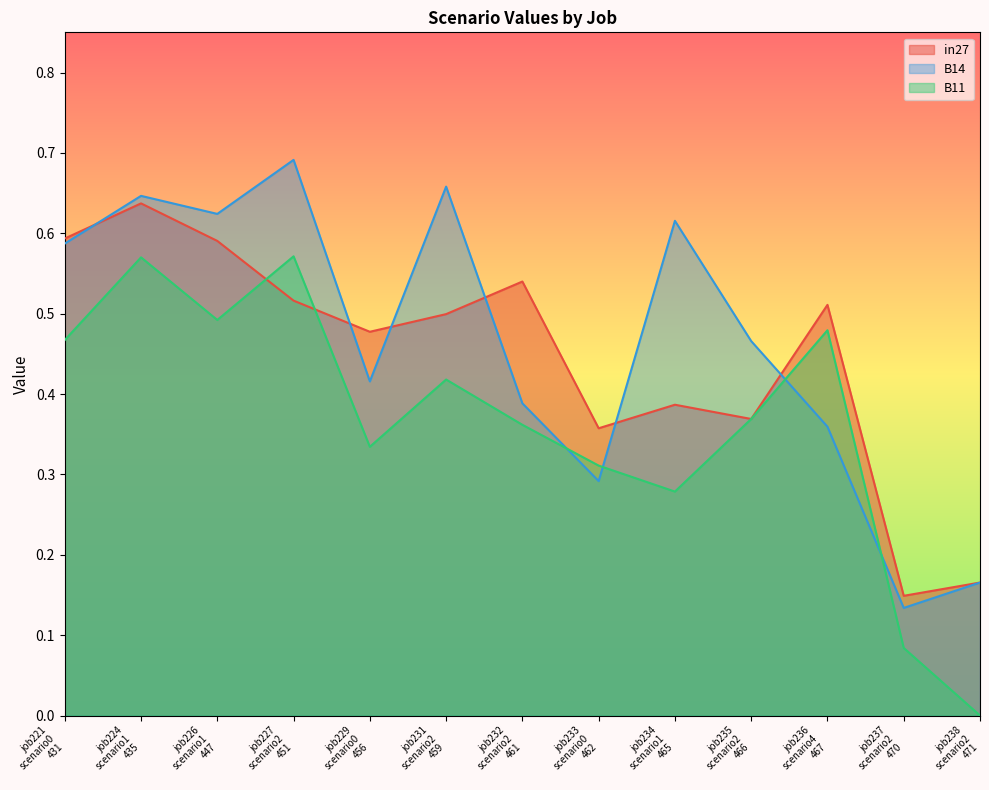

How many intersections are there between B14 and B11?

4